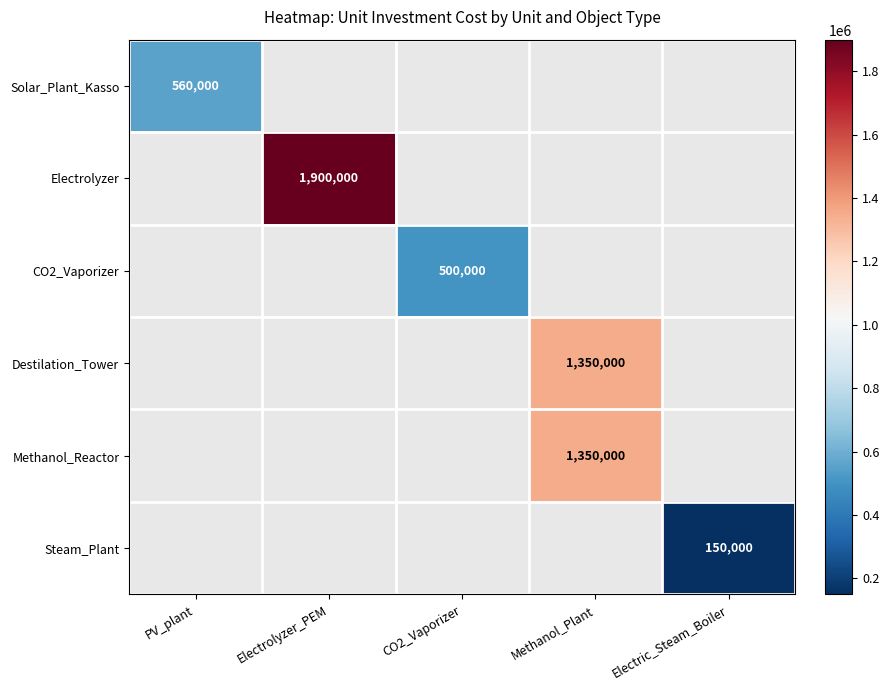

How many distinct data groups are displayed?

6